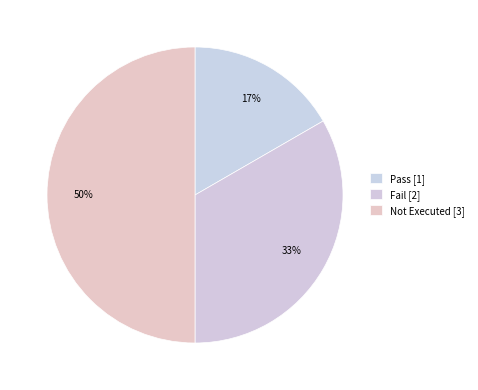

To the nearest percent, what is the average slice percentage?

33%